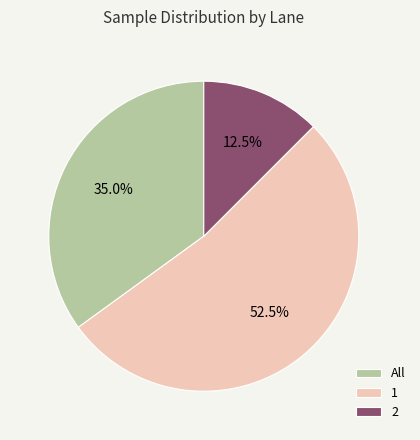

Does any single category account for the majority?

Yes